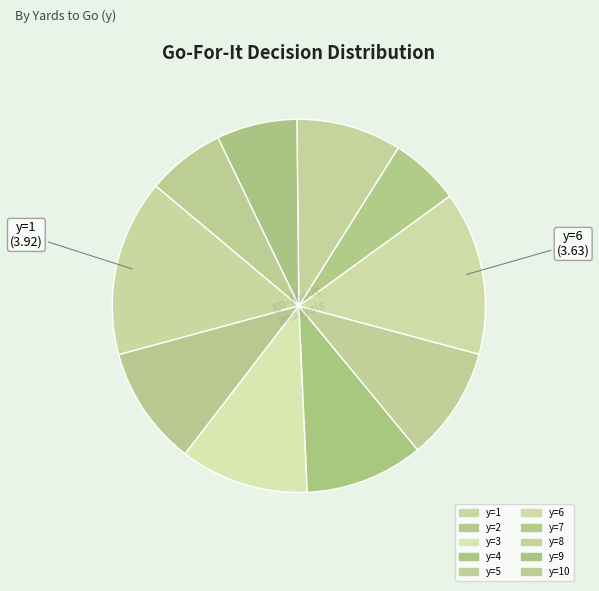

What is the largest slice in the pie chart?

y=1